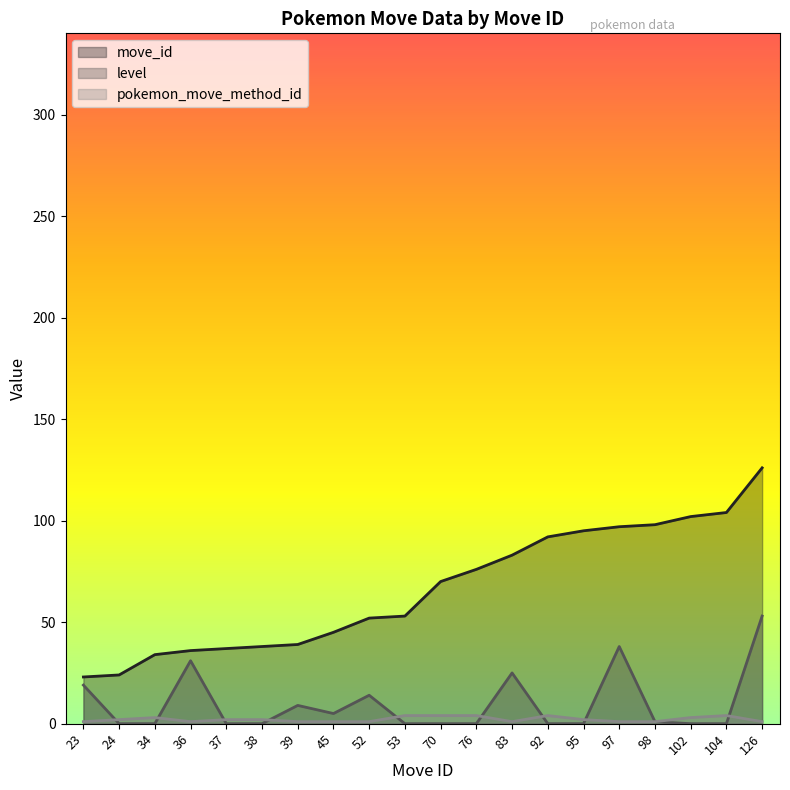

How many interior local valleys does the pokemon_move_method_id series have?

2